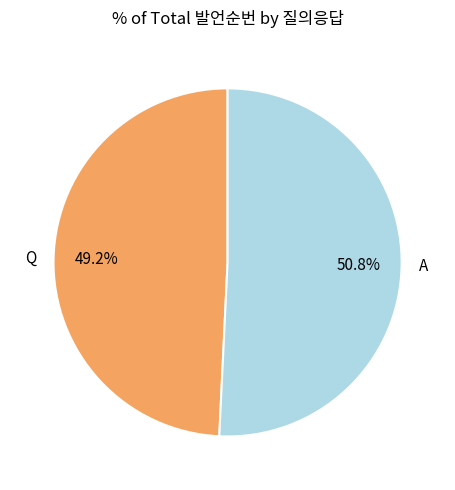

Which slice is the largest?

A